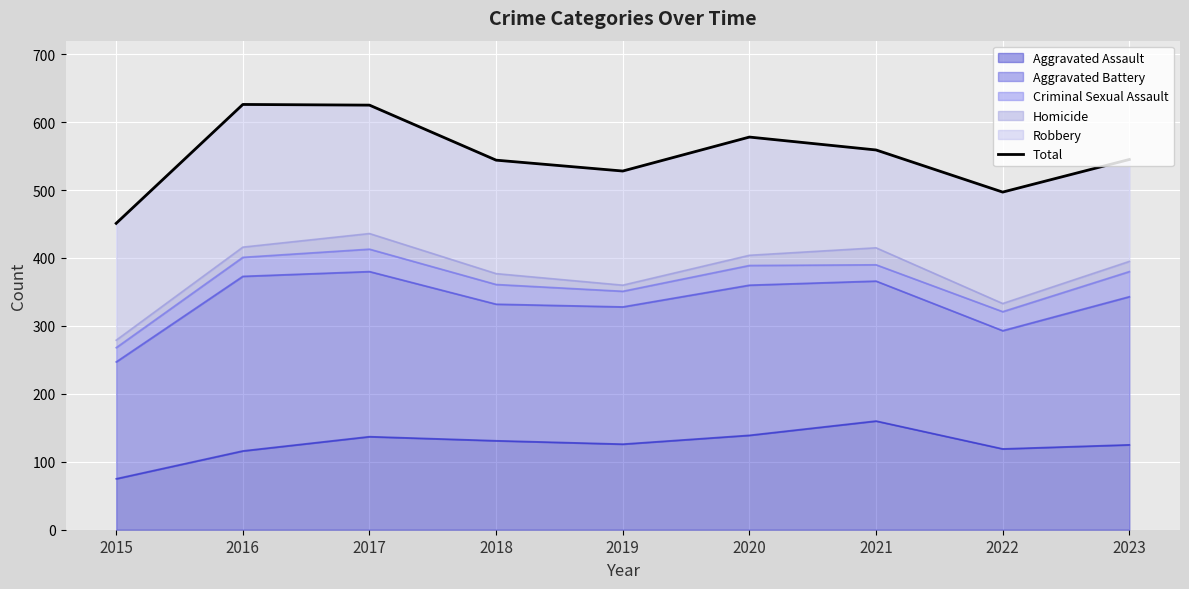

What value does the data have at 2019, to the nearest 5?

530